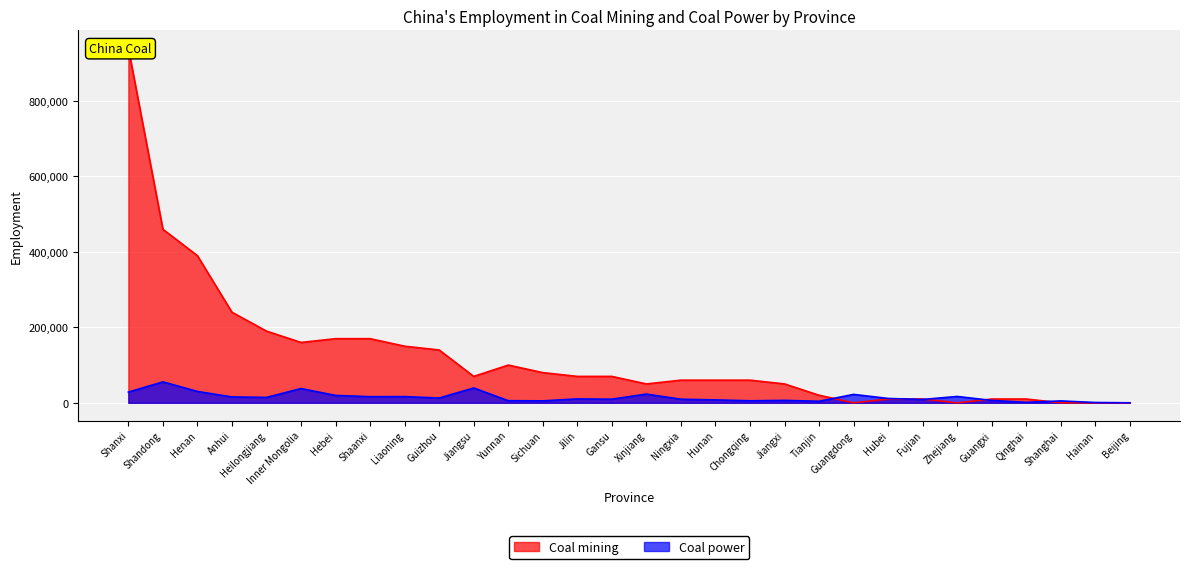

Reading left to right, list all the values displayed in this chart.

Coal mining: 940000	460000	390000	240000	190000	160000	170000	170000	150000	140000	70000	100000	80000	70000	70000	50000	60000	60000	60000	50000	20000	0	10000	10000	0	10000	10000	0	0	0
Coal power: 28381	55460	30059	15510	14370	37814	19520	16201	16390	12678	39298	5590	5161	10336	9592	23090	9450	7700	5380	6440	4100	22289	11478	8860	16816	6281	1280	4987	760	0